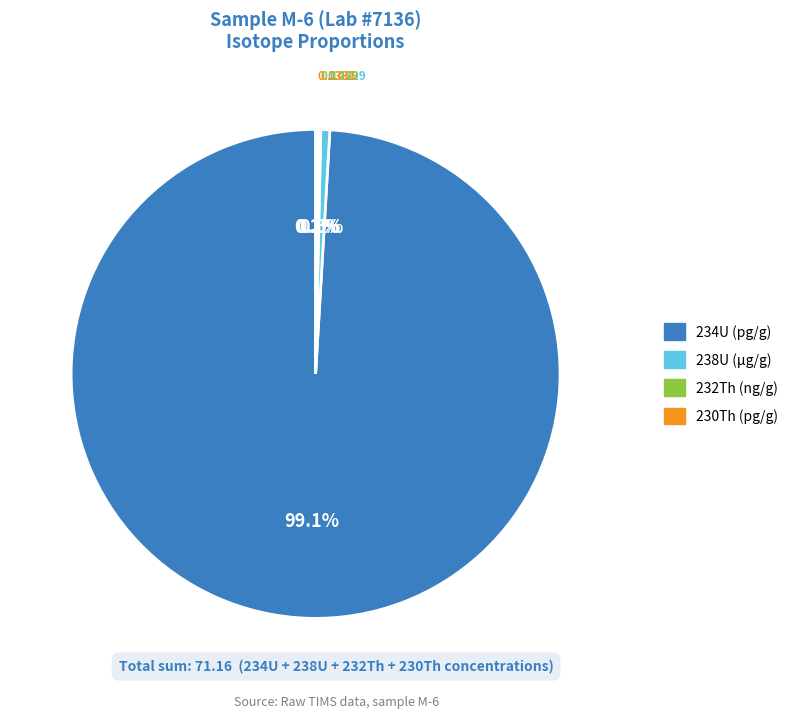

Does 234U (pg/g) account for over 50% of the chart?

Yes